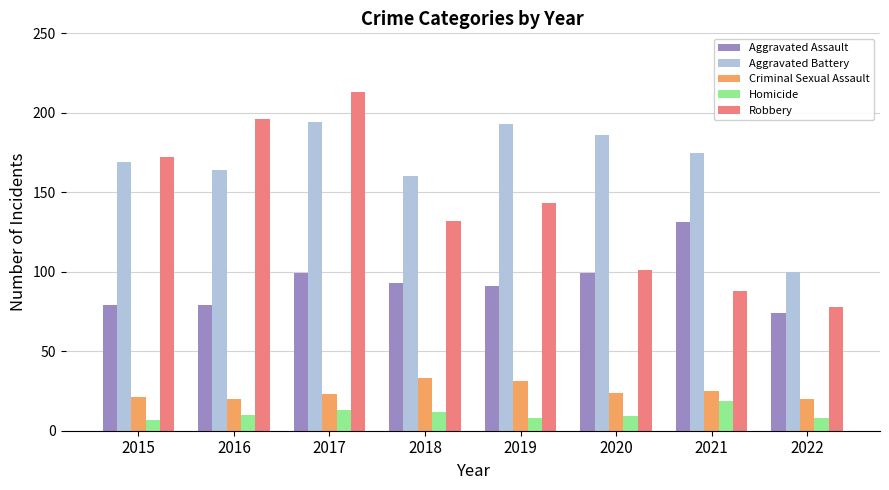

List the series in order of their peak value, highest first.

Robbery, Aggravated Battery, Aggravated Assault, Criminal Sexual Assault, Homicide